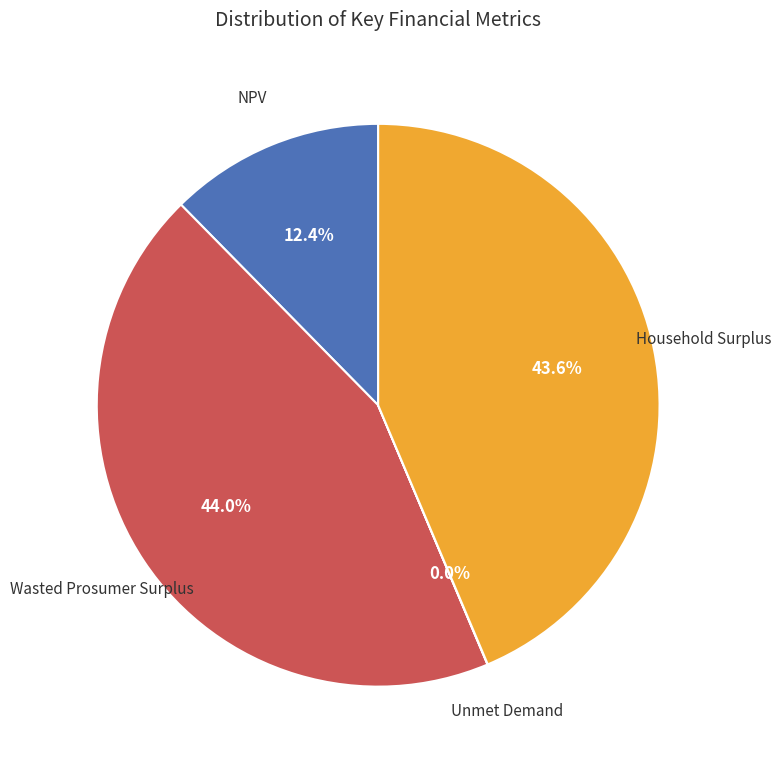

Does any single category account for the majority?

No